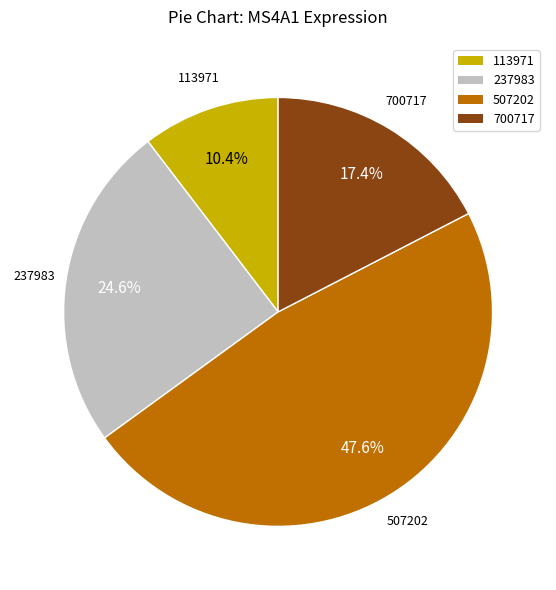

Is there a majority slice in this chart?

No